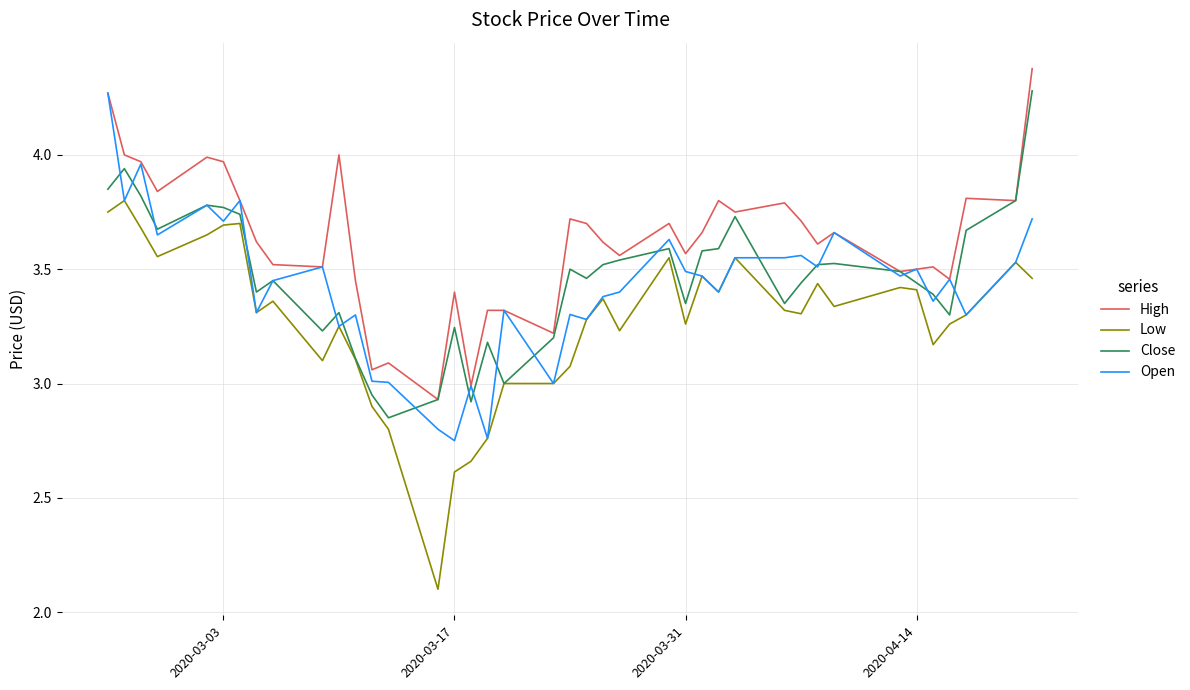

Which series has the largest range (max minus min)?

Low